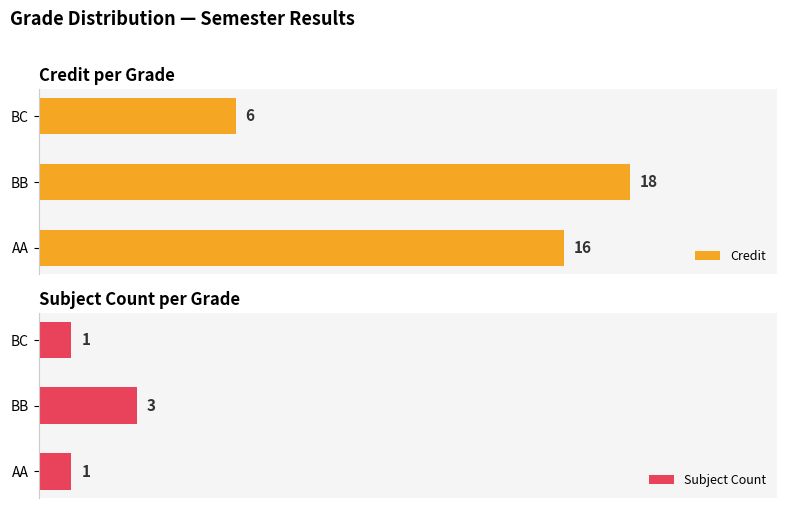

List the labels in order of Credit value, largest first.

BB, AA, BC